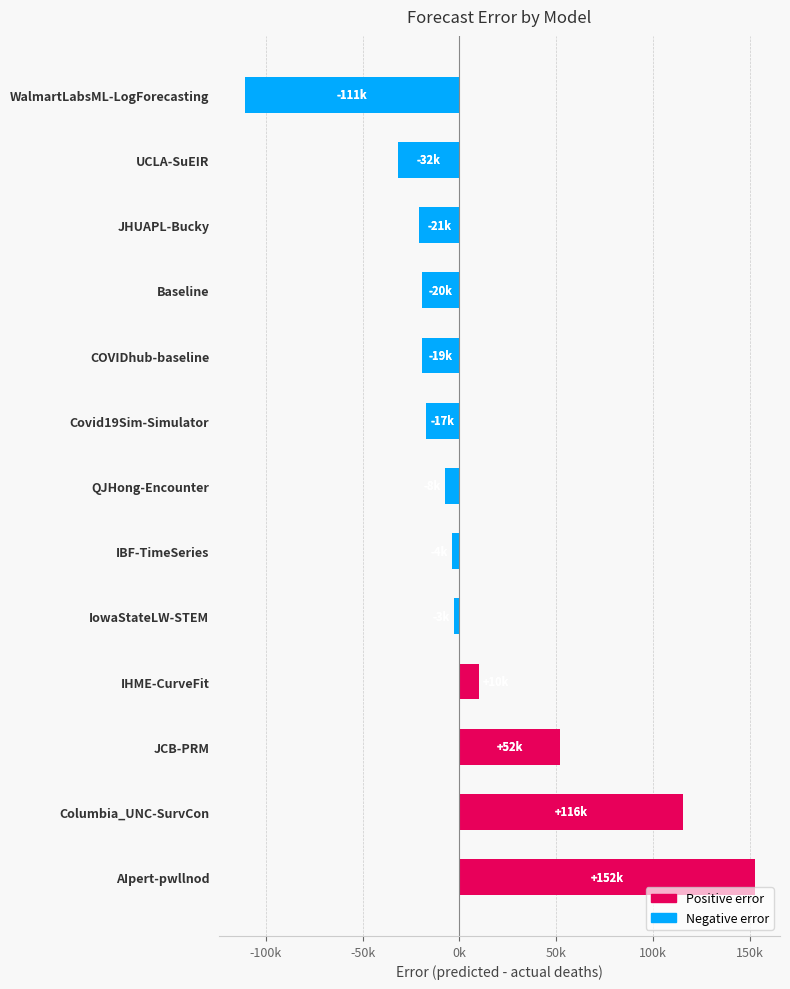

True or false: Negative error has a value of -2962.0 at IowaStateLW-STEM.

True